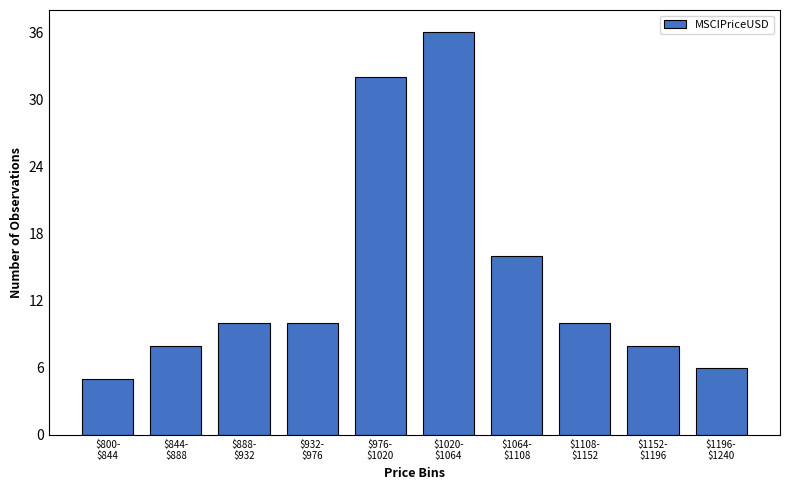

Reading left to right, list all the values displayed in this chart.

5	8	10	10	32	36	16	10	8	6